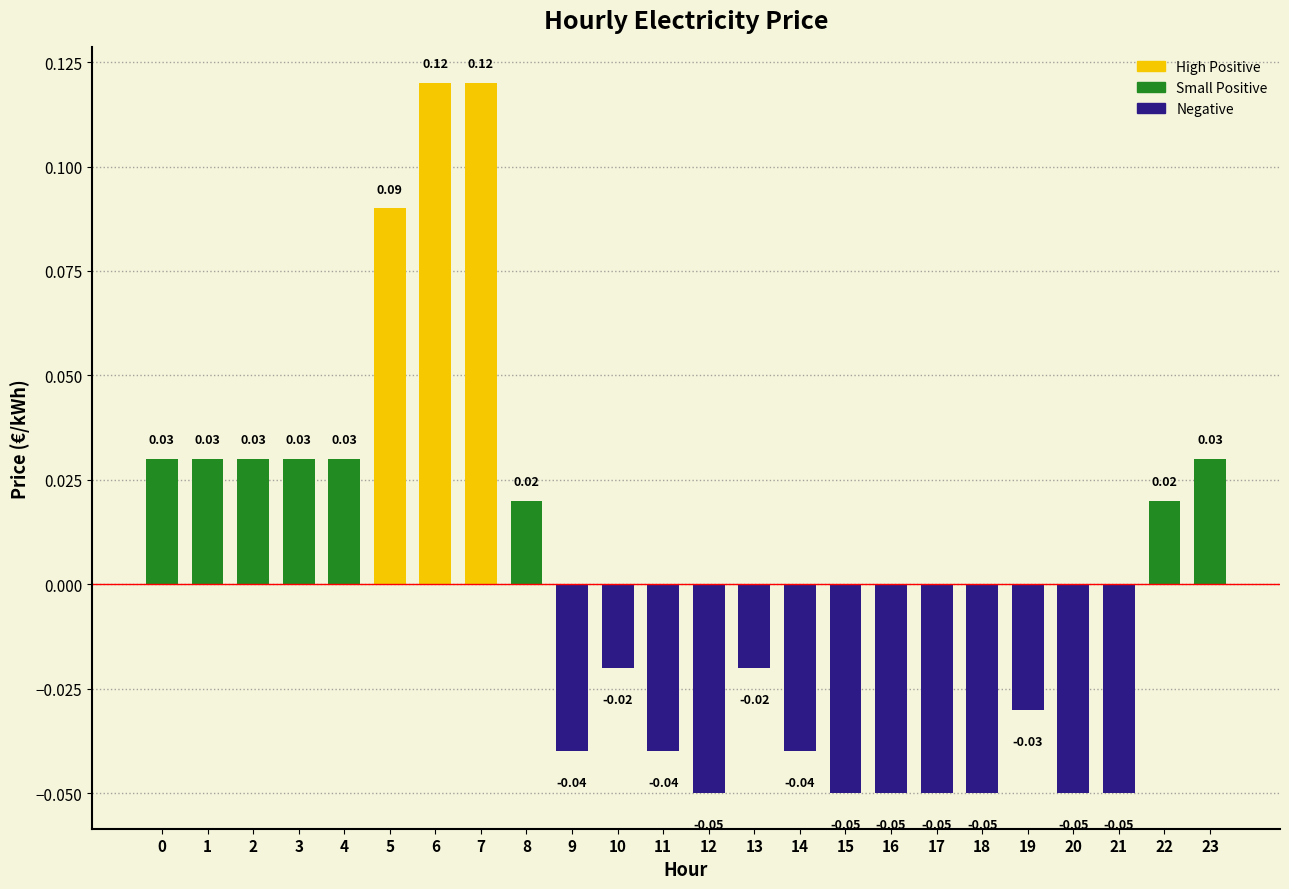

How many values are below zero?

13